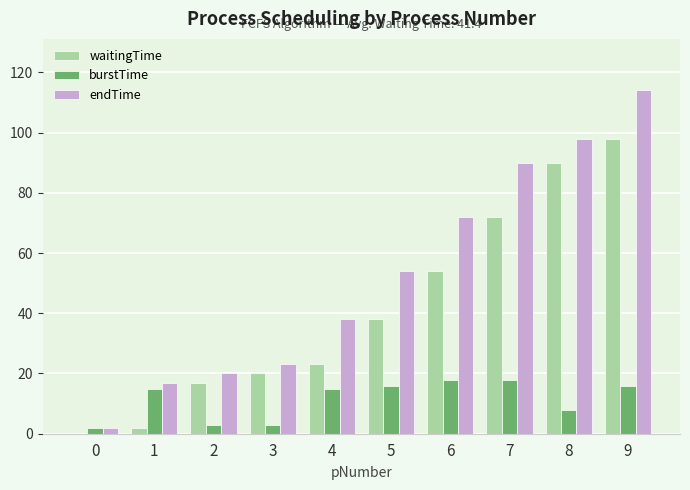

At which label is endTime closest to 58?

5